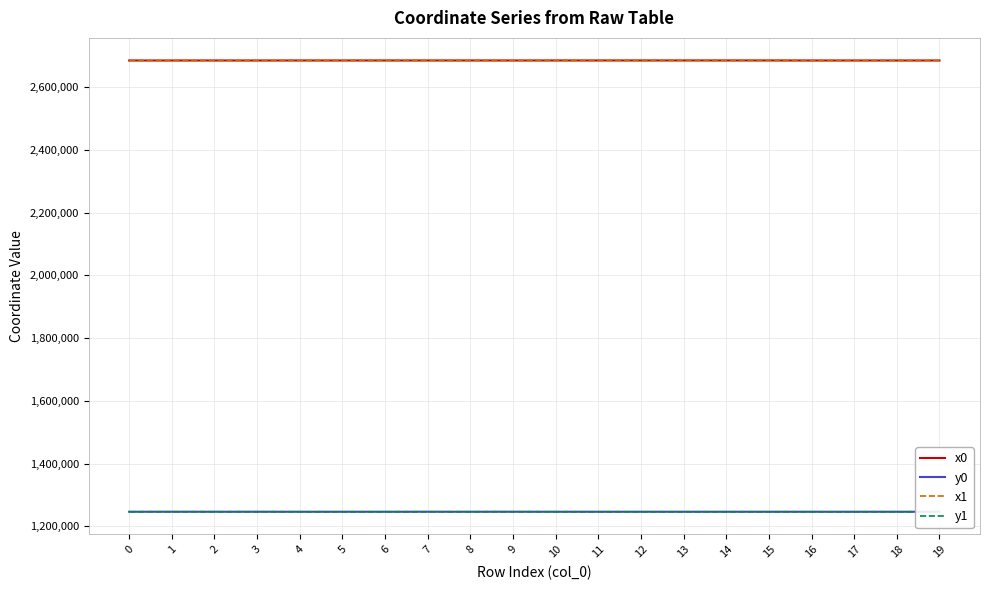

Between 16 and 15, which is larger?

15